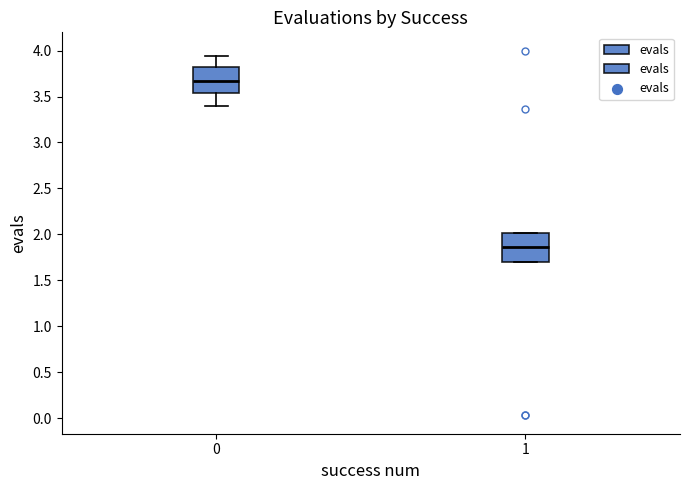

Reading left to right, transcribe this box plot: for each box, give where its median line is, the range the box spans, and where its two whiskers end, as read against the y-axis. The values are not printed on the chart, so give them approximately, as read against the axis.

0: median 3.65, box 3.55 to 3.80, whiskers 3.40 to 3.95
1: median 1.85, box 1.70 to 2.00, whiskers 1.70 to 2.00